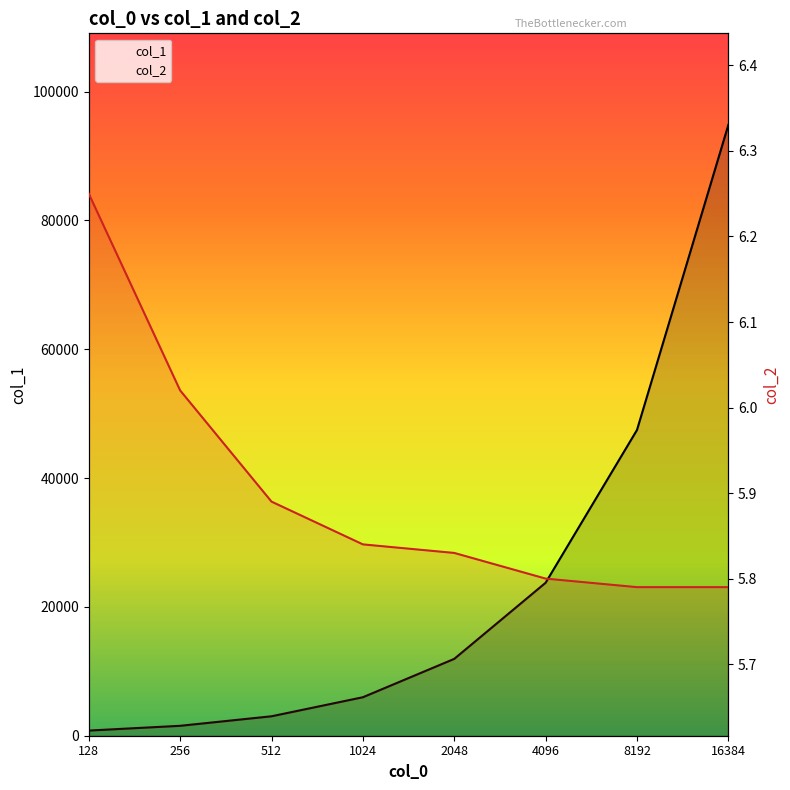

At how many categories does at least one series exceed 93370?

1